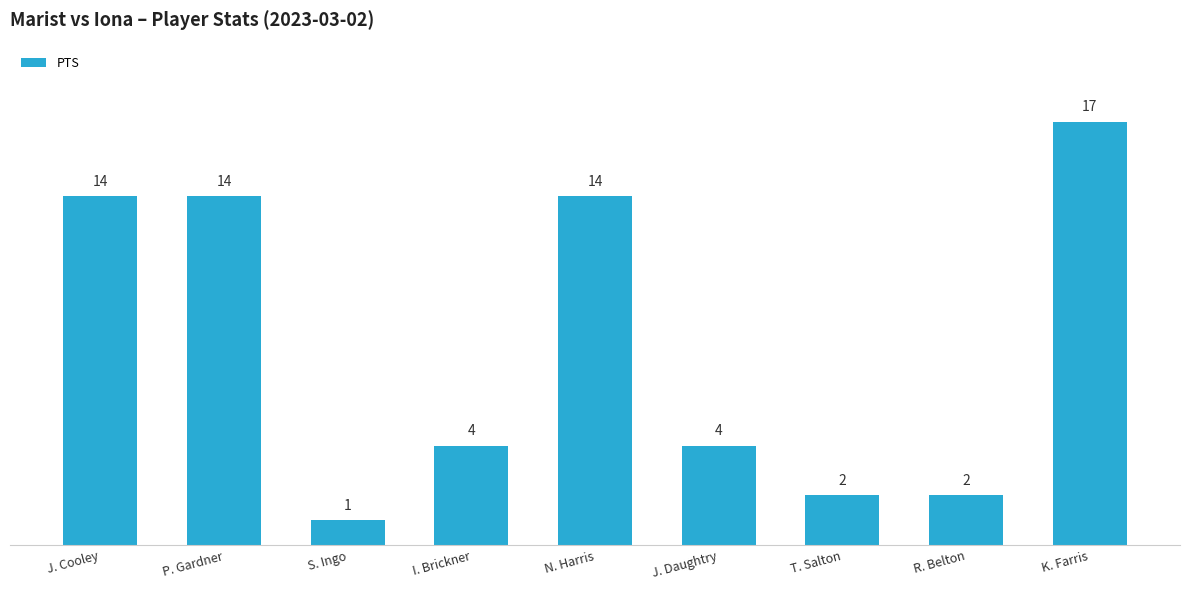

Between R. Belton and K. Farris, which is larger?

K. Farris